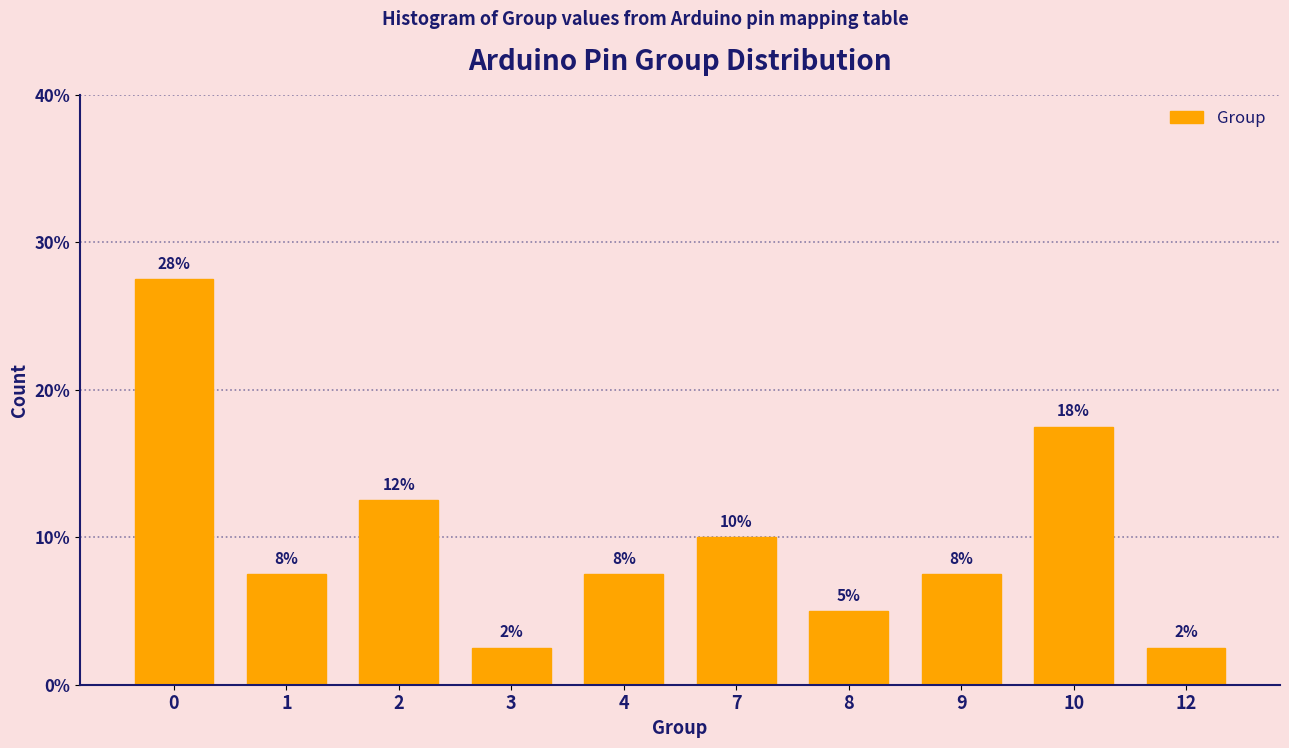

Does the chart contain any negative values?

No